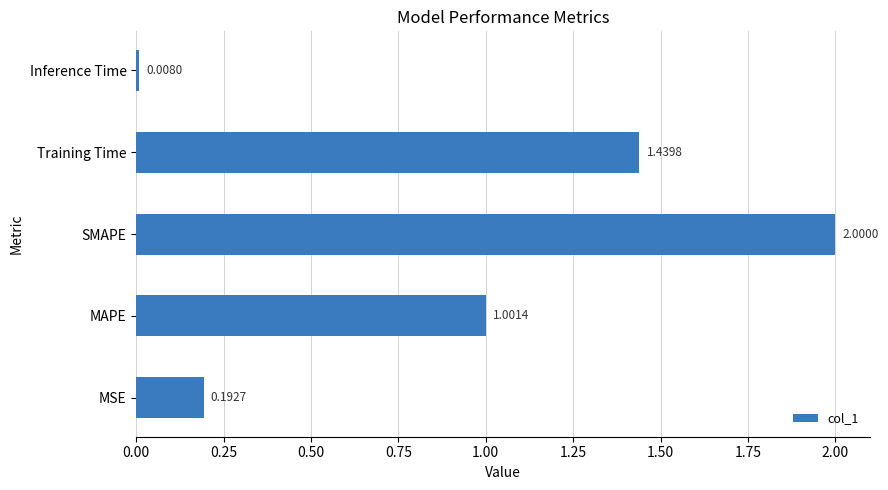

List the labels in order of value, smallest first.

Inference Time, MSE, MAPE, Training Time, SMAPE